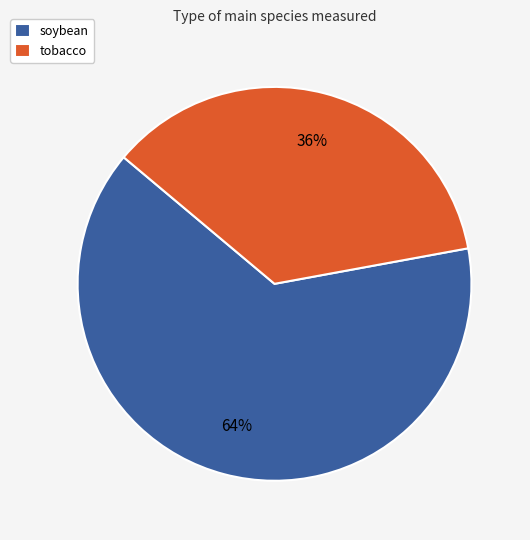

Approximately how many times larger is the value at soybean compared to tobacco?

1.8